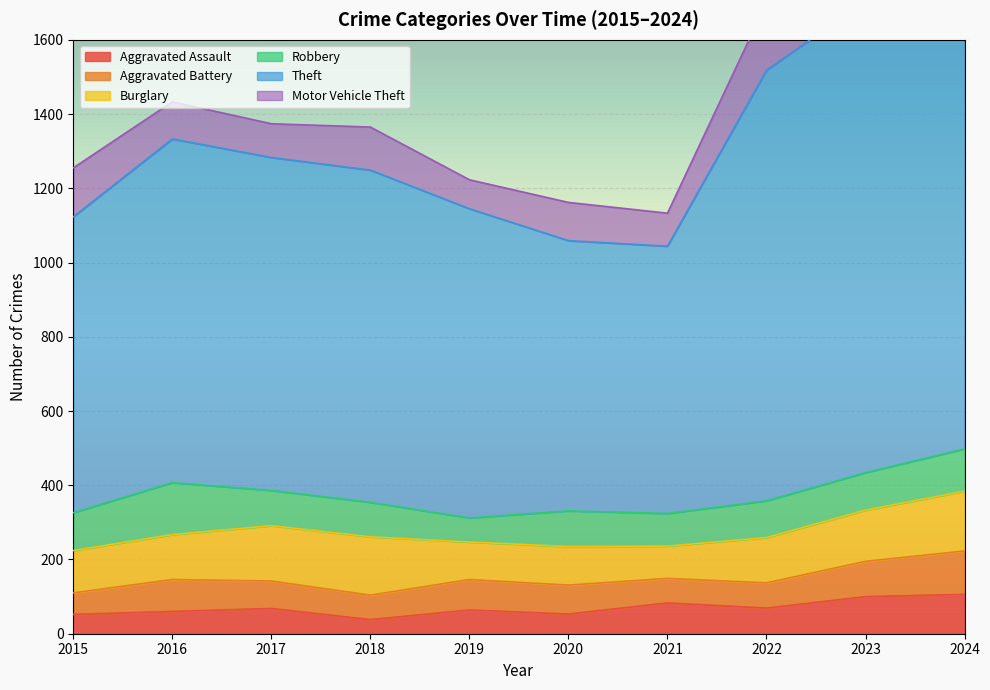

What is the value of the Robbery point at the 5th from the left?

65